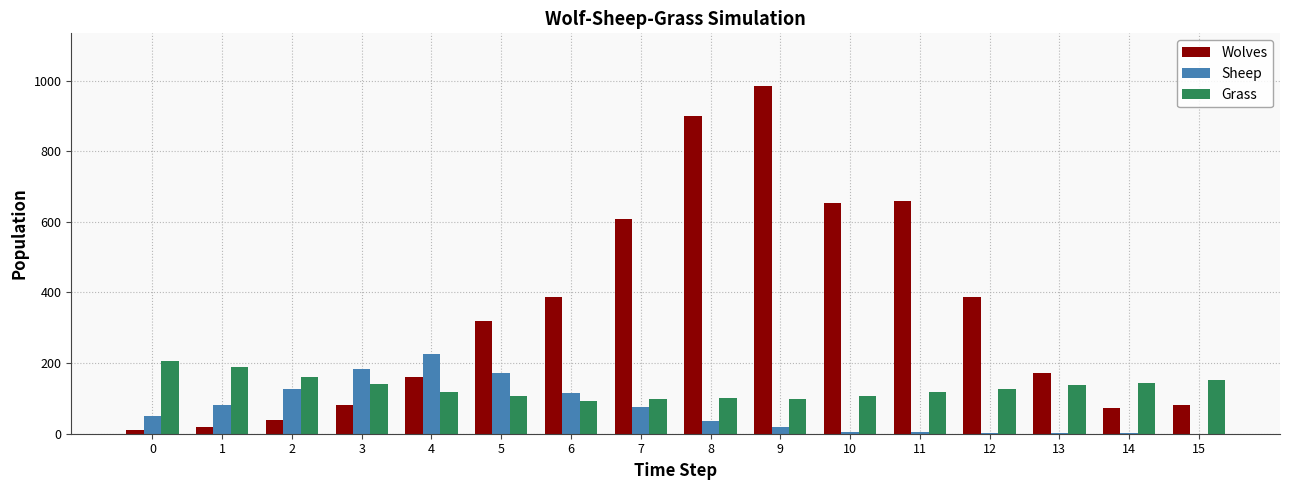

How many categories are shown in the chart?

16